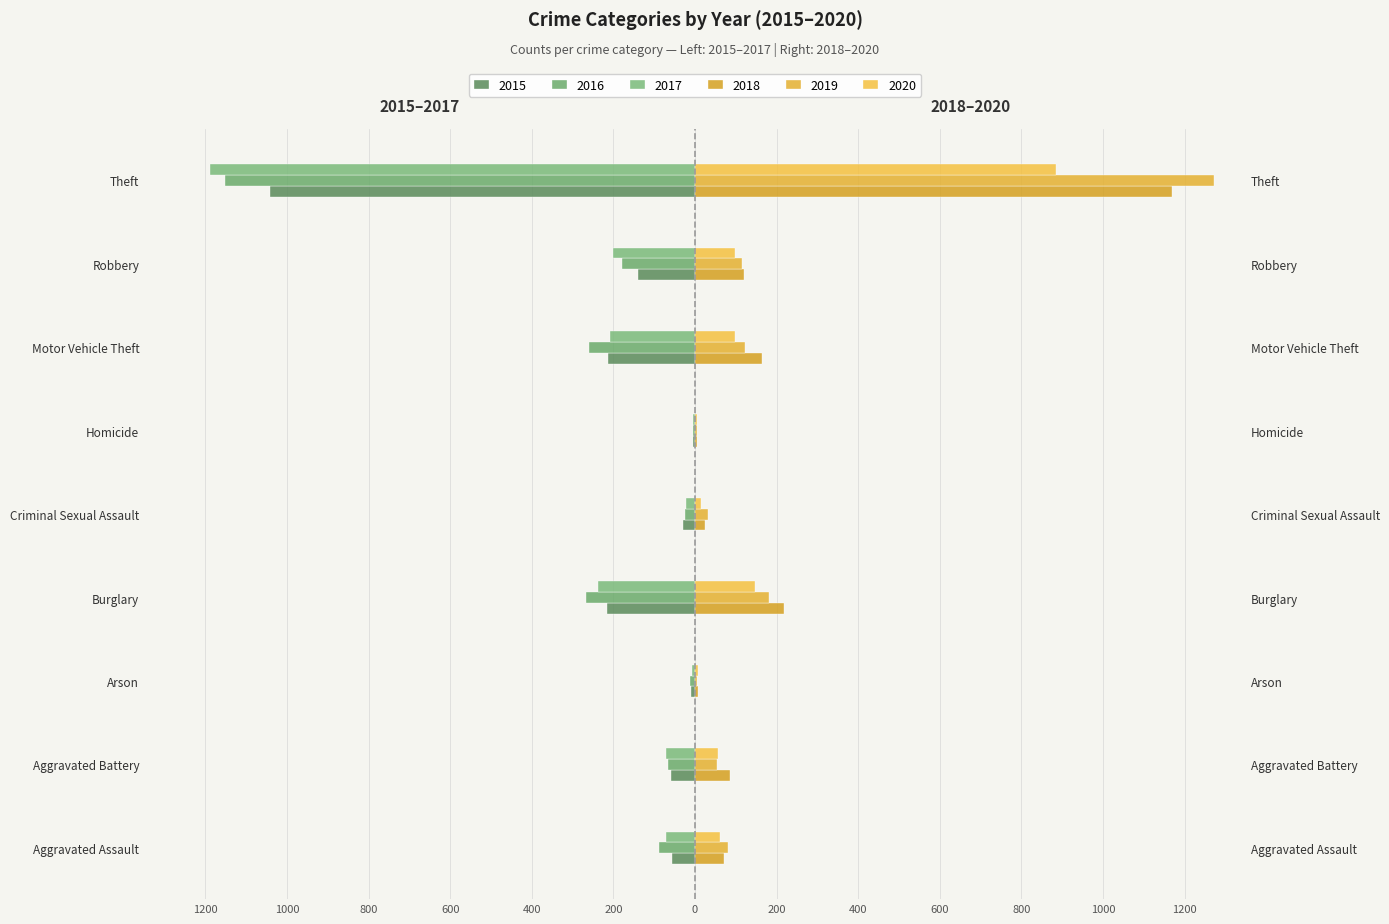

At which label is 2017 closest to -596?

Burglary